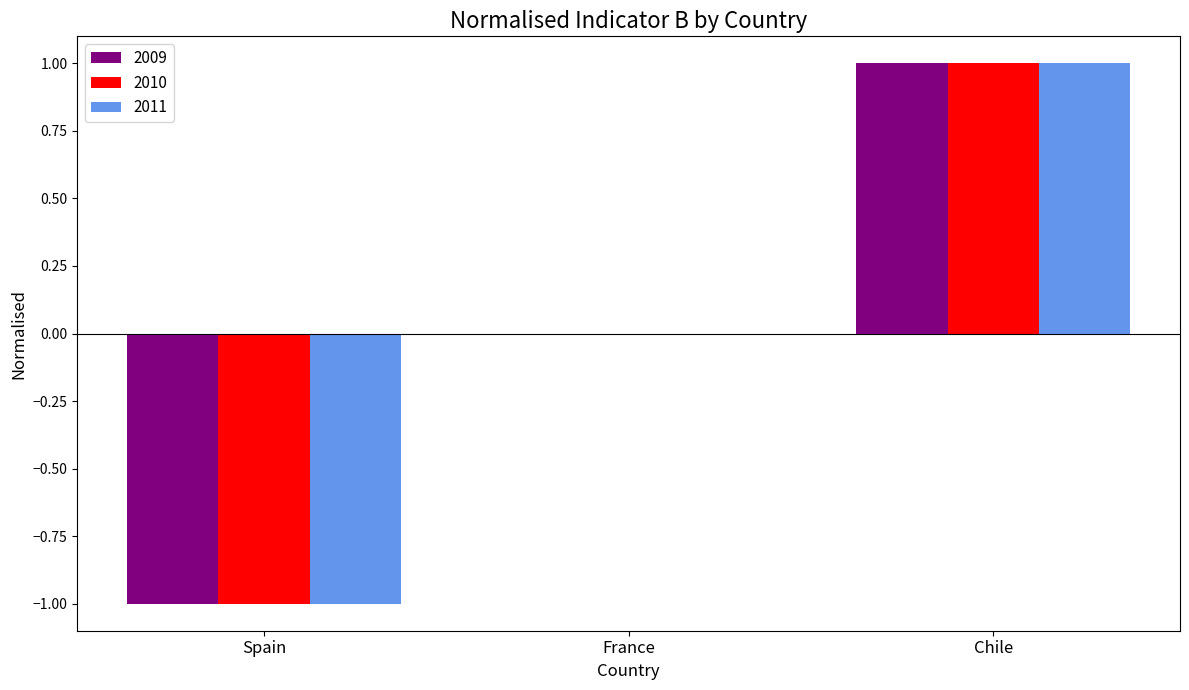

The 2010 series shows -1 at Spain. True or false?

True